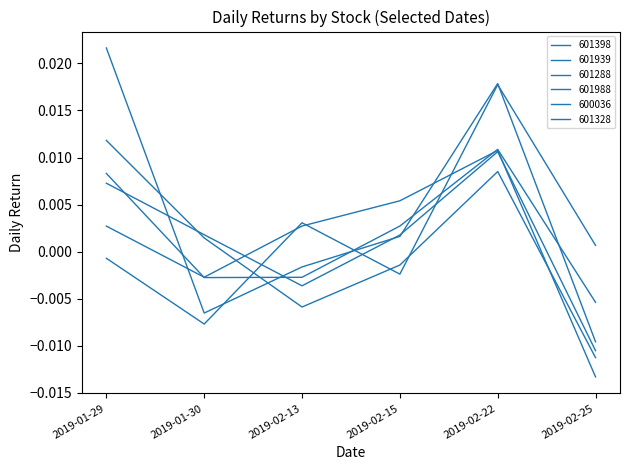

Where is the first local minimum for 601988?

2019-01-30